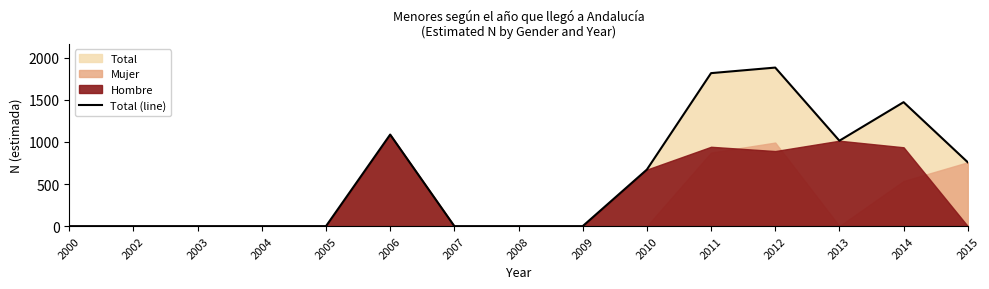

The chart shows a value of 1473 at 2014. True or false?

True